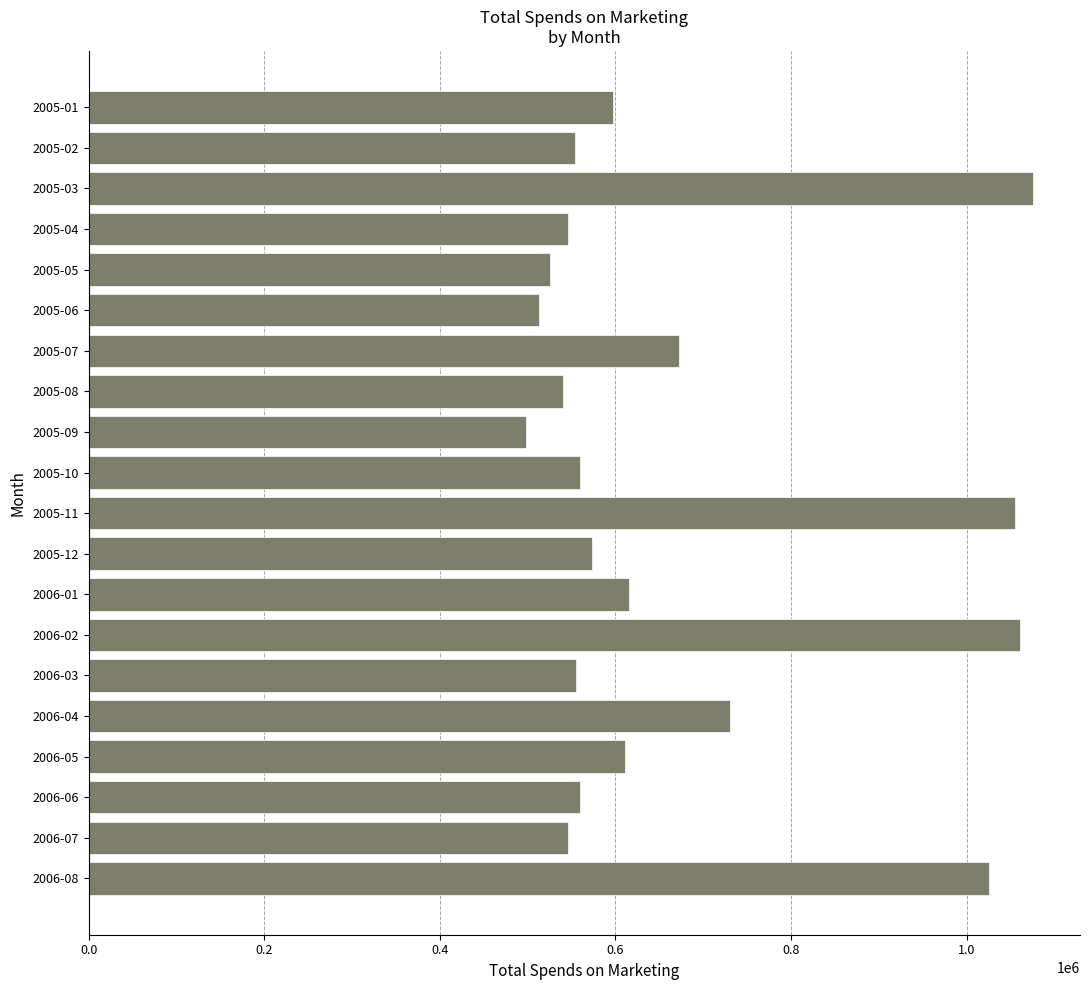

How many bars are there in total?

20